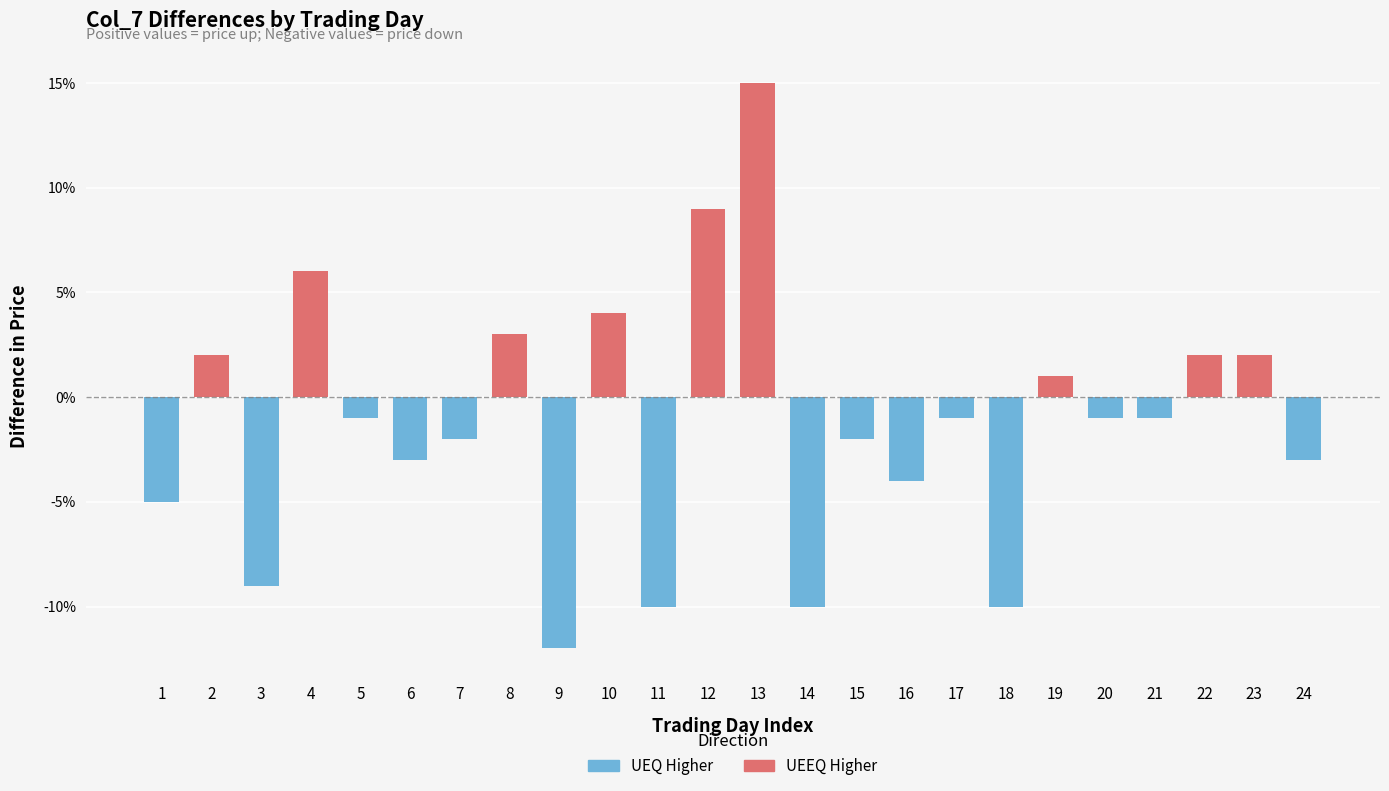

Which series has the largest total across all categories?

Positive (Up)